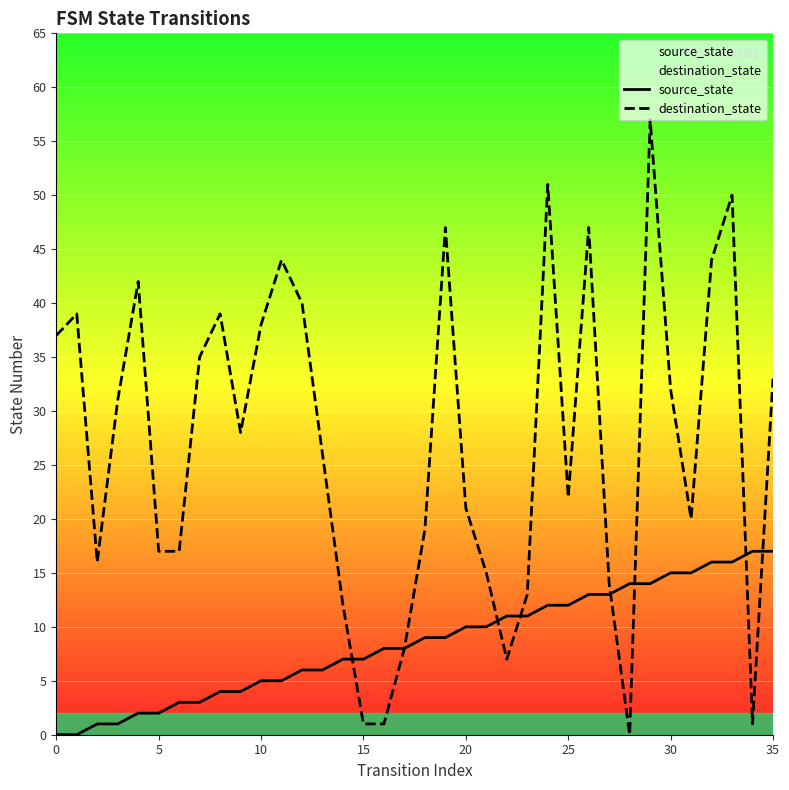

What value does the destination_state series have at 25?

22